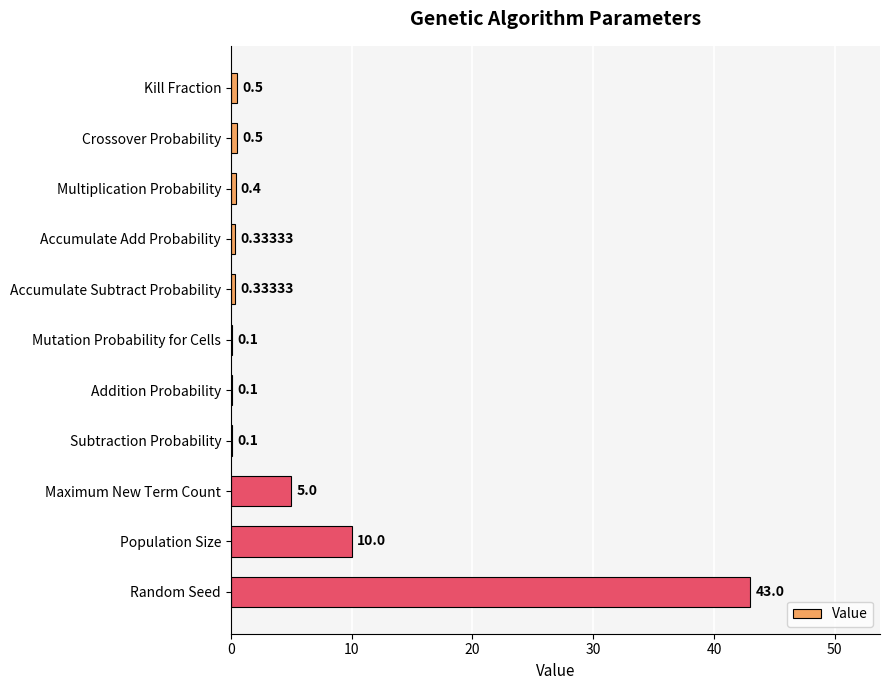

Which label corresponds to the largest value in the chart?

Random Seed